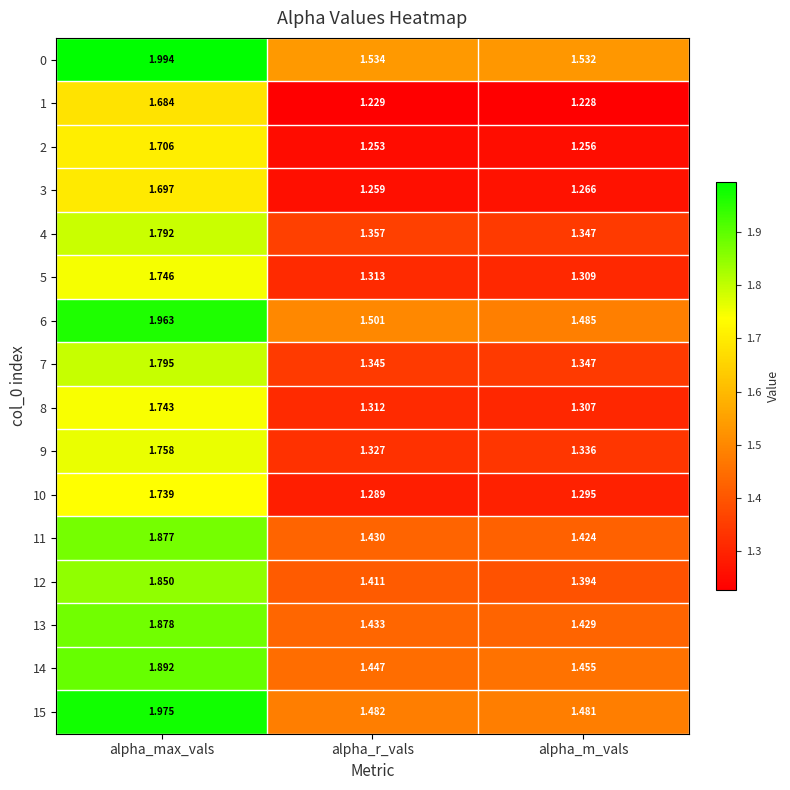

Which series has the largest total across all categories?

0